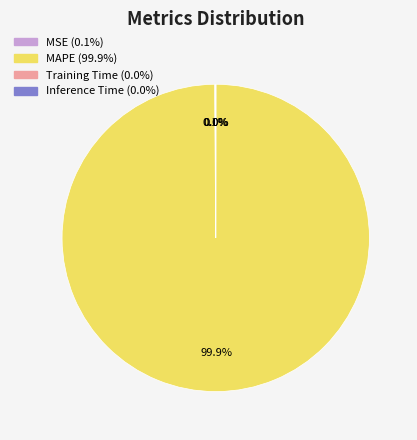

What percentage is NOT represented by MAPE?

0.1%